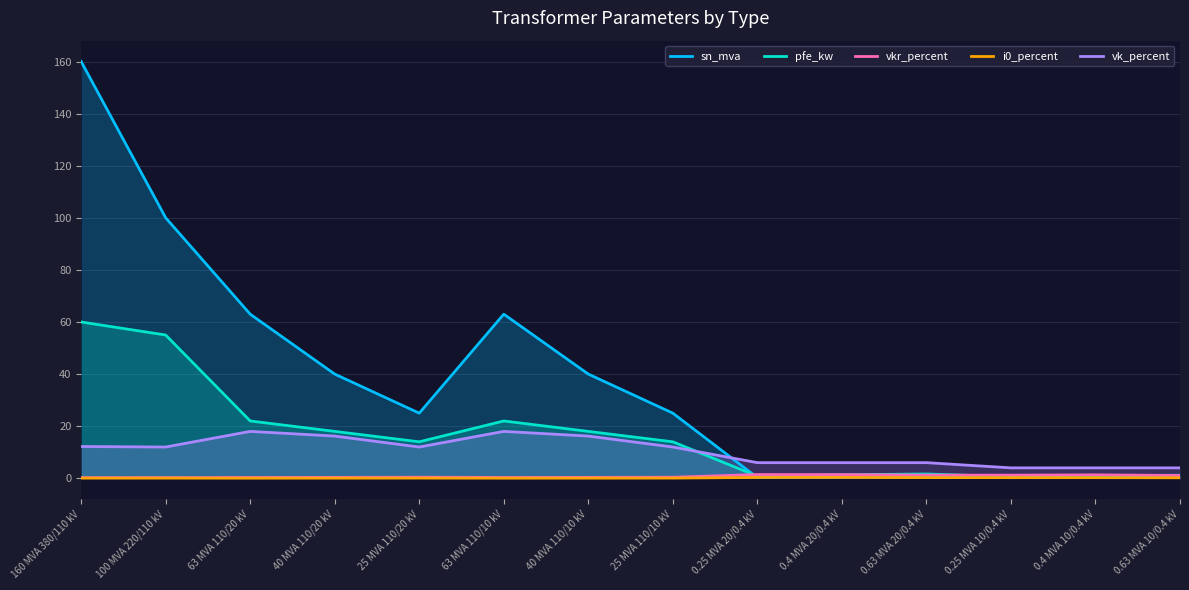

Where is the first local minimum for i0_percent?

63 MVA 110/20 kV